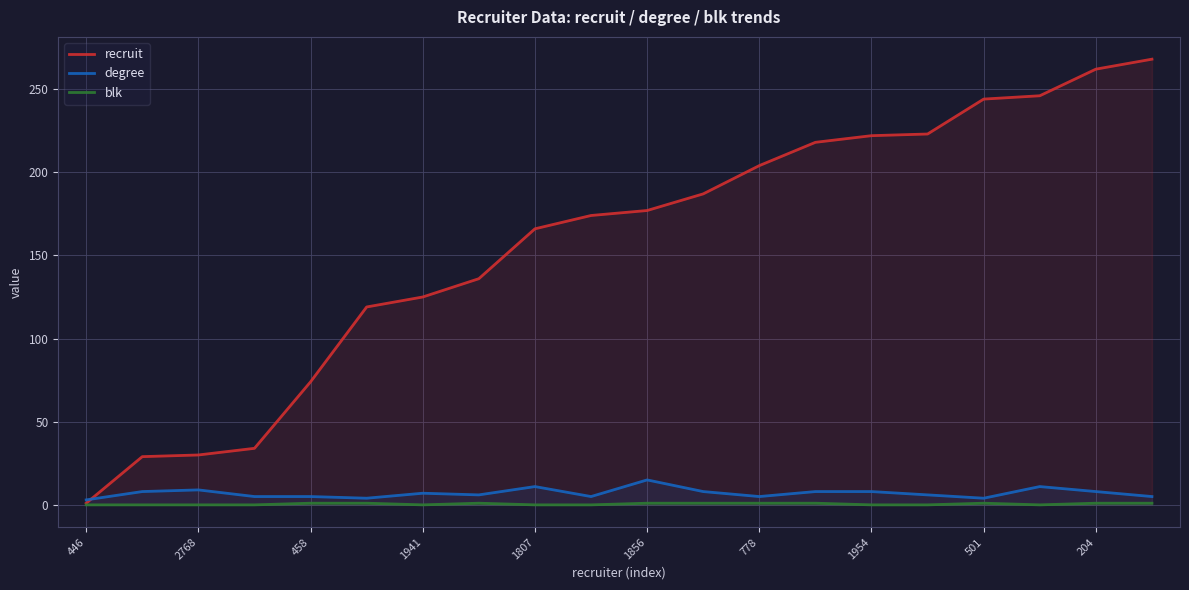

What is the maximum value for degree?

15